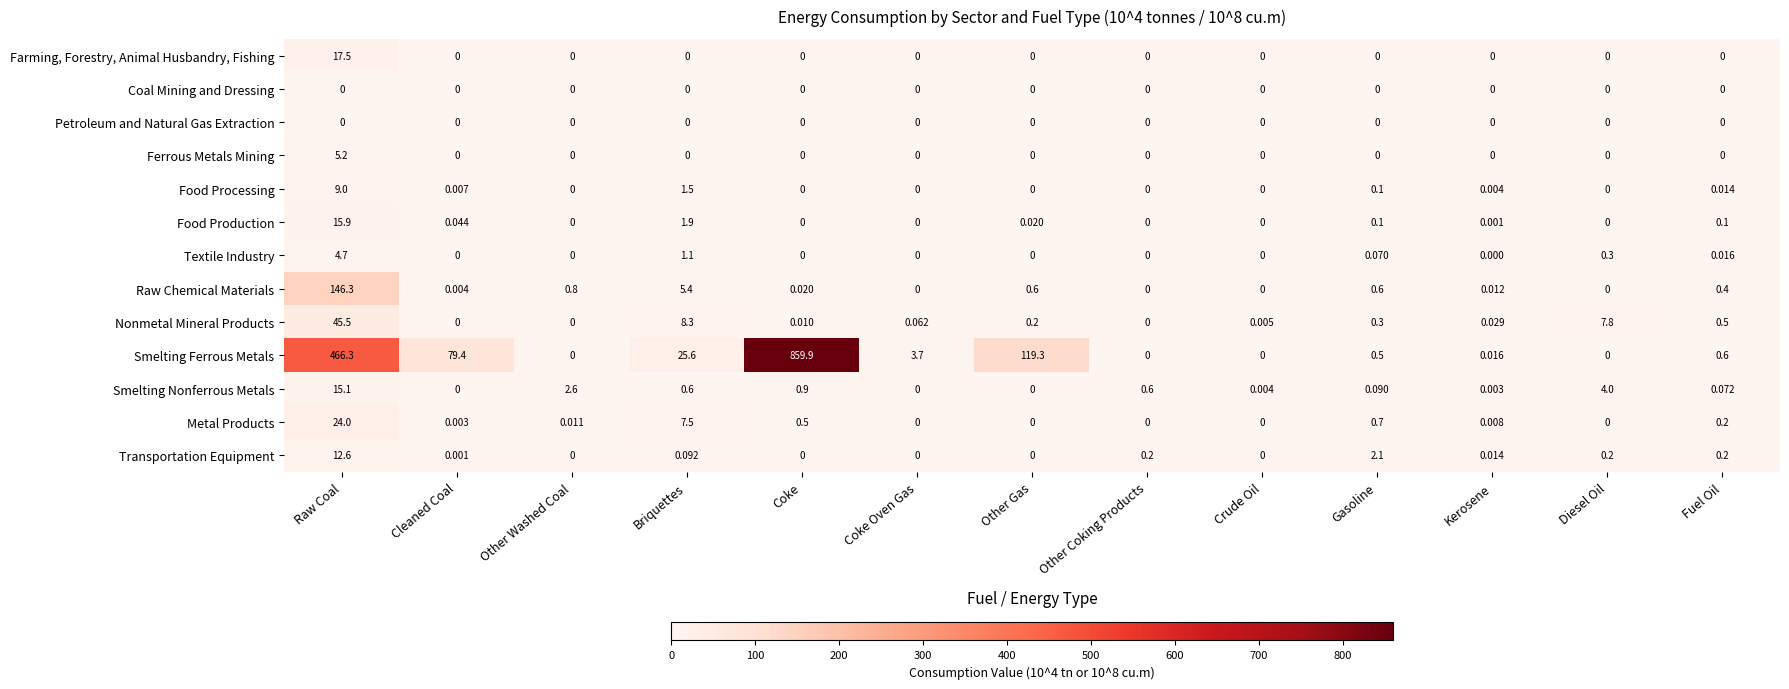

Which series has the largest range (max minus min)?

Smelting Ferrous Metals